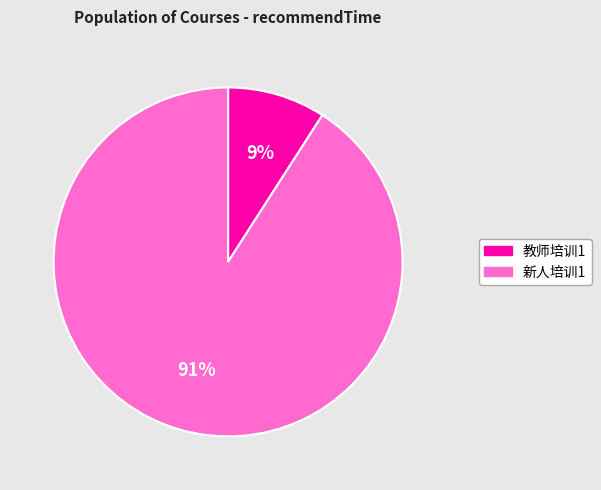

Which slice is the largest?

新人培训1